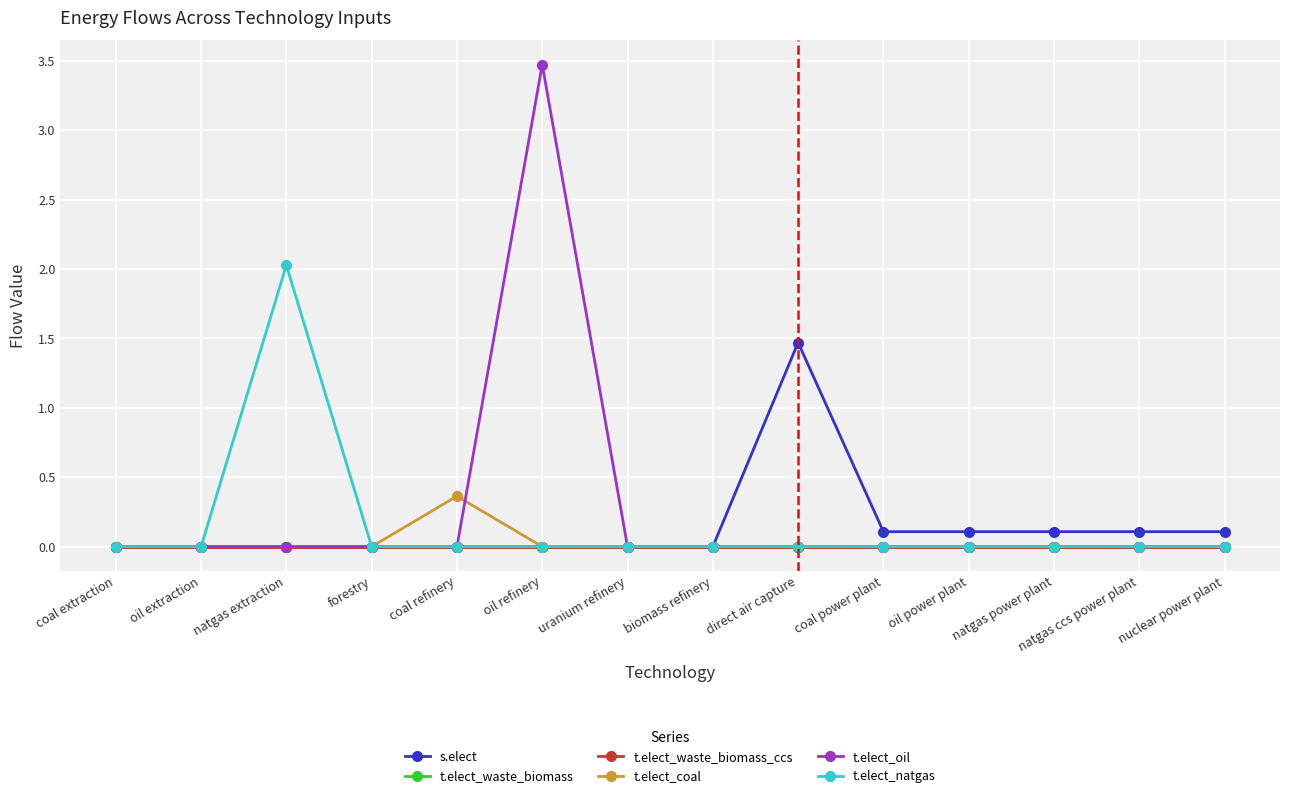

Is this an area chart (filled region under the line)?

No